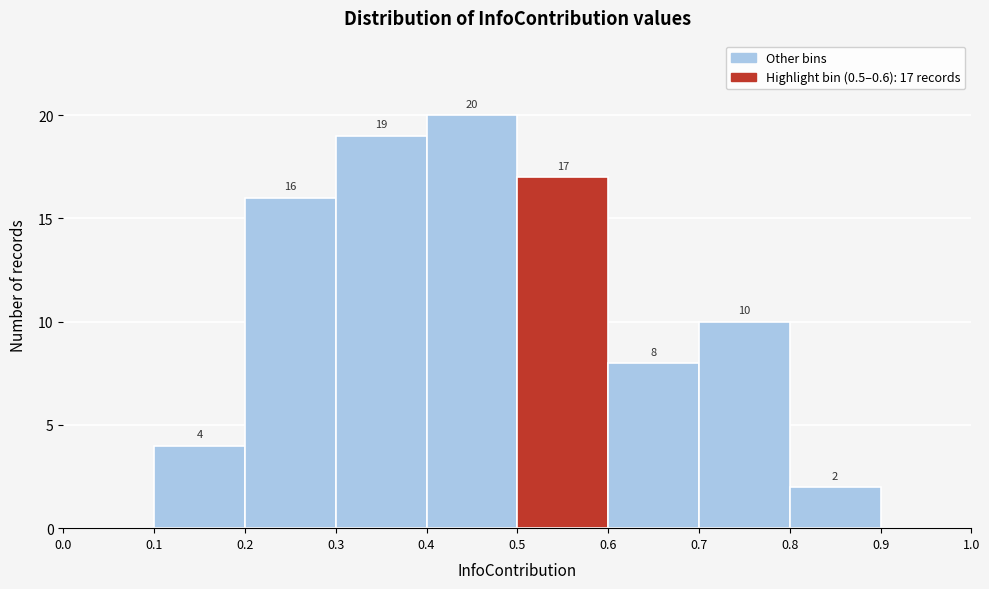

Which range on the x-axis has the tallest bar?

0.4 to 0.5